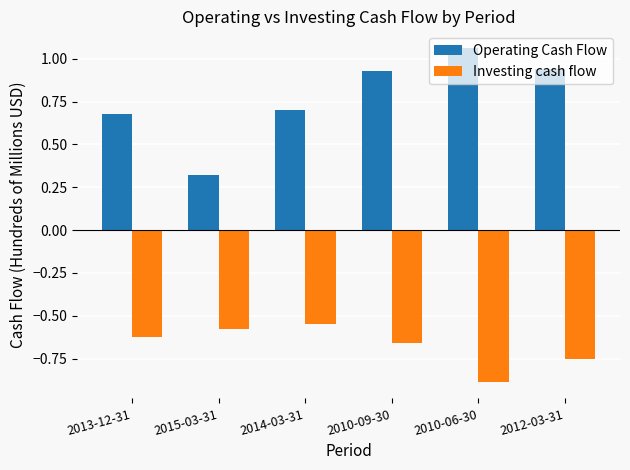

What is the spread (max minus min) of values at 2012-03-31?

1.7